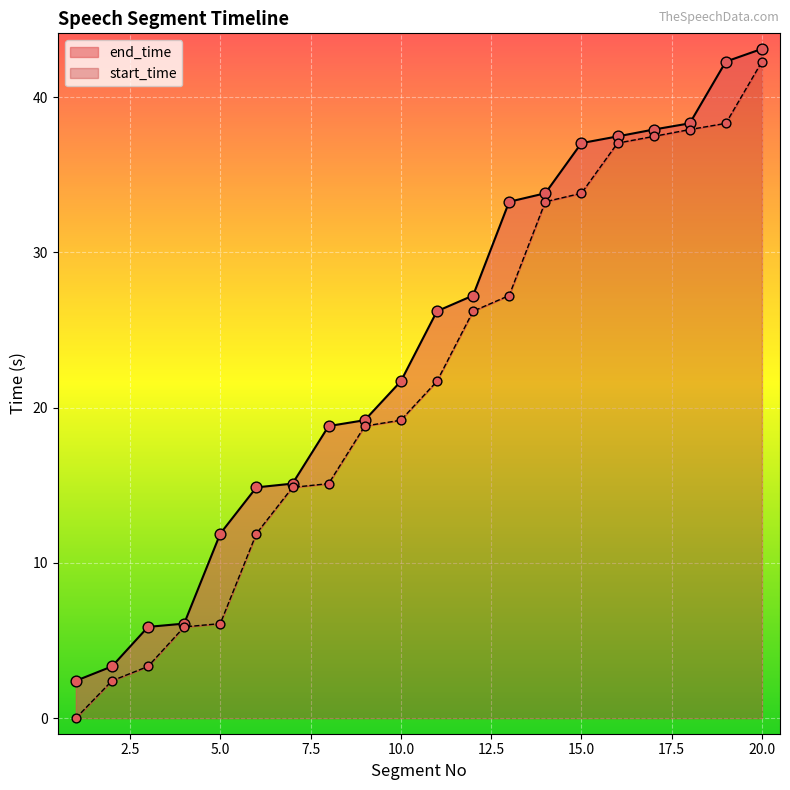

At how many categories does at least one series exceed 25?

10